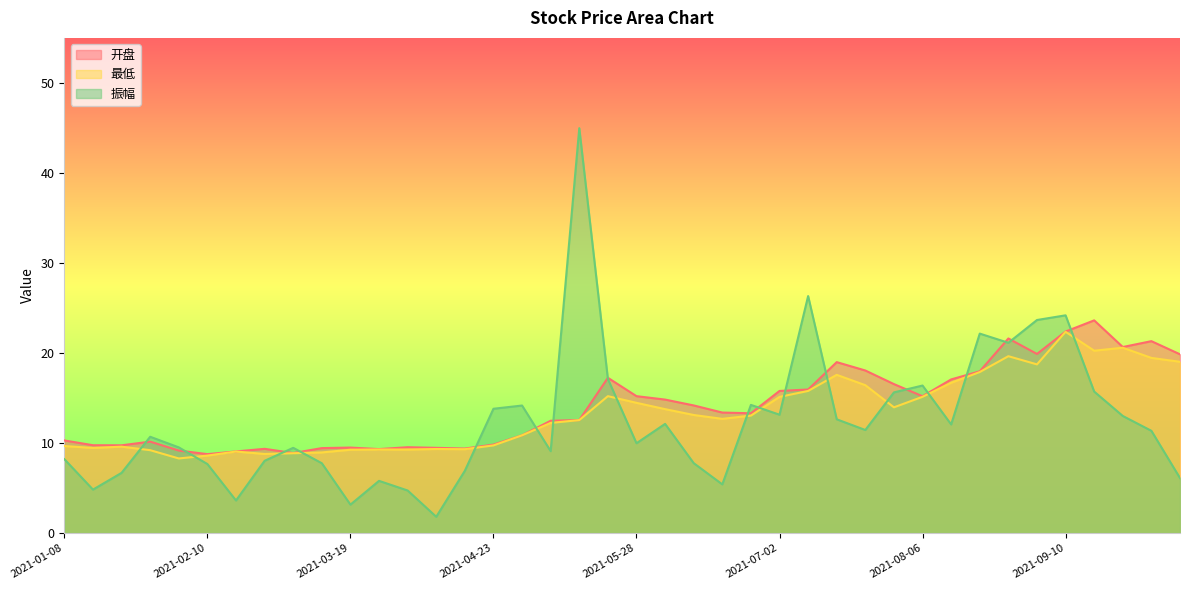

Rank the series by their maximum value, from highest to lowest.

振幅, 开盘, 最低